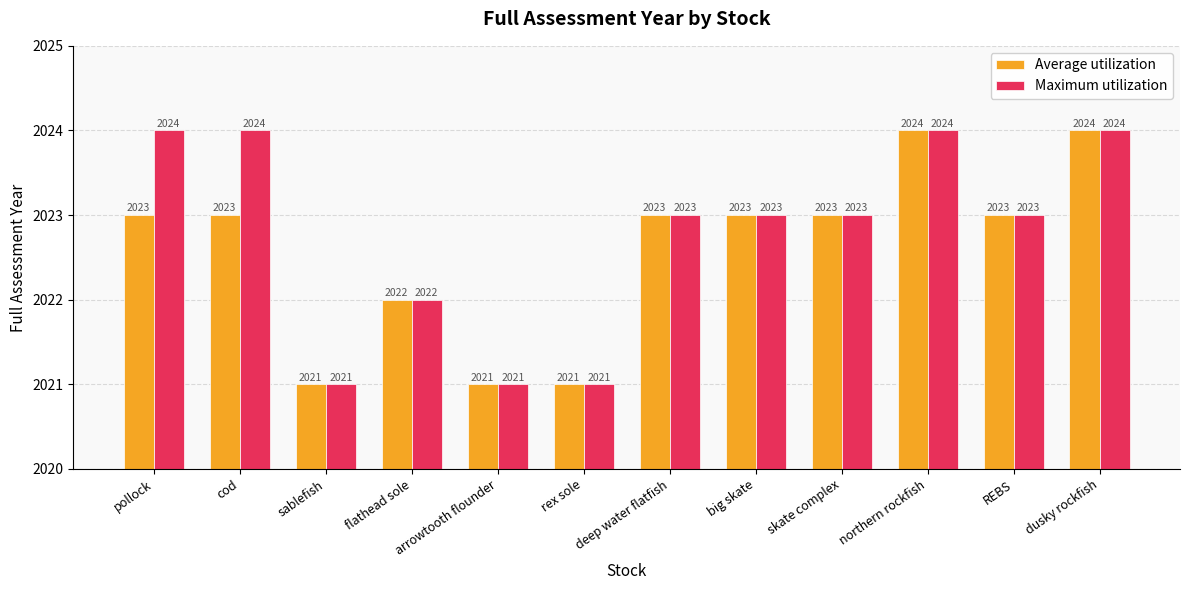

What is the smallest value displayed?

2021